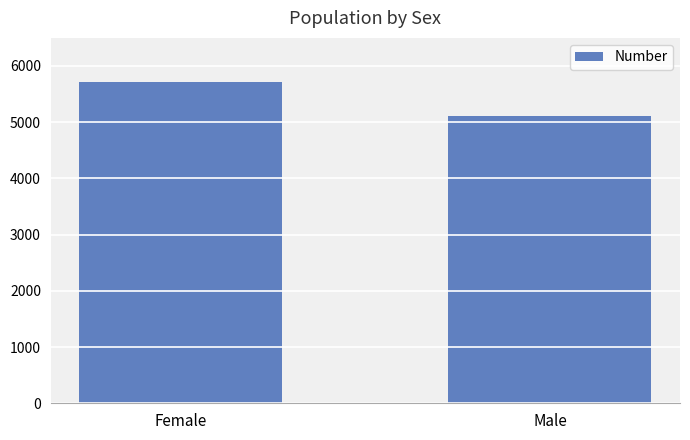

List the labels in order of value, largest first.

Female, Male